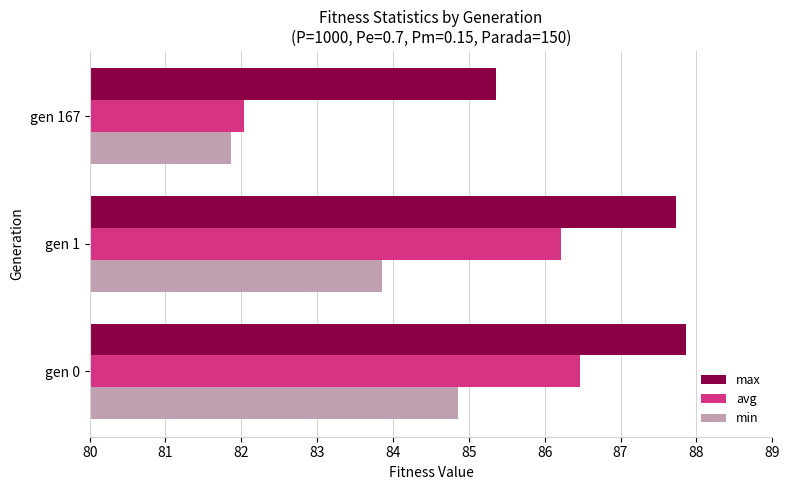

Which series has the widest spread of values?

avg